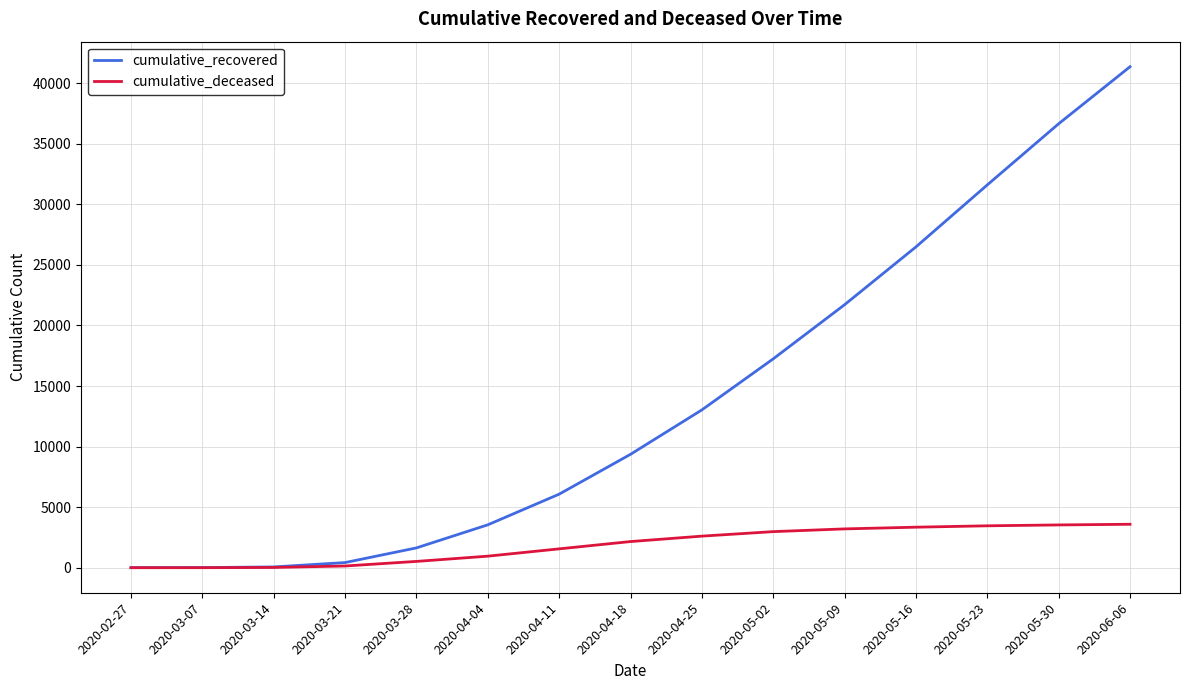

Rank the series by their maximum value, from highest to lowest.

cumulative_recovered, cumulative_deceased